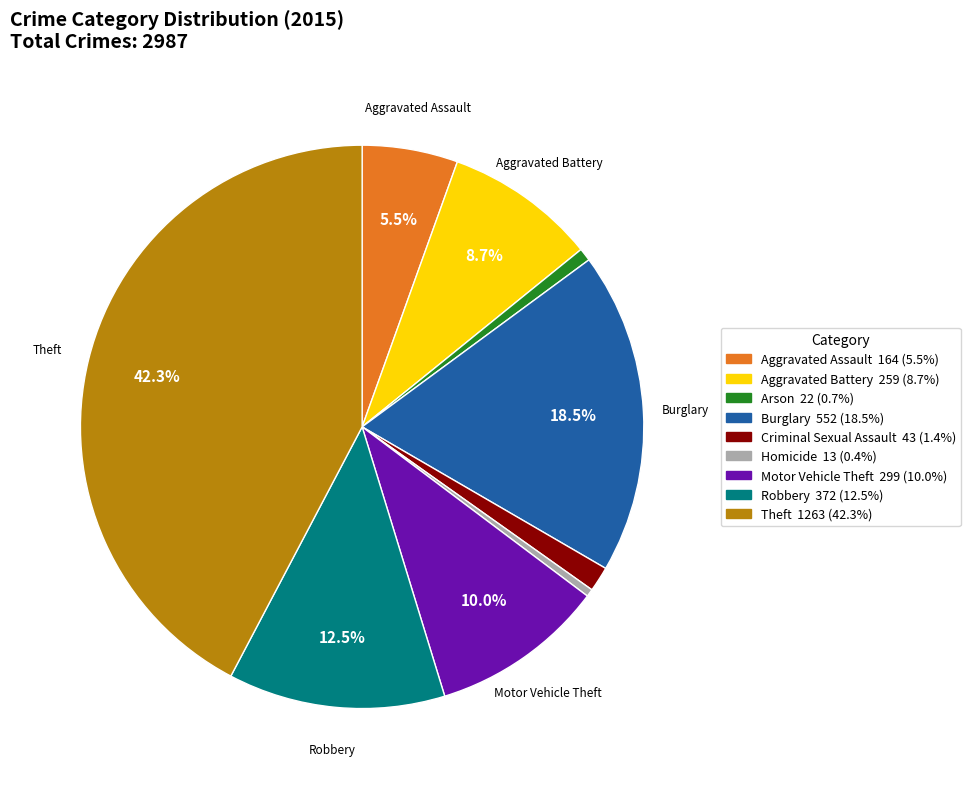

What is the ratio of the value at Robbery to the value at Motor Vehicle Theft?

1.2